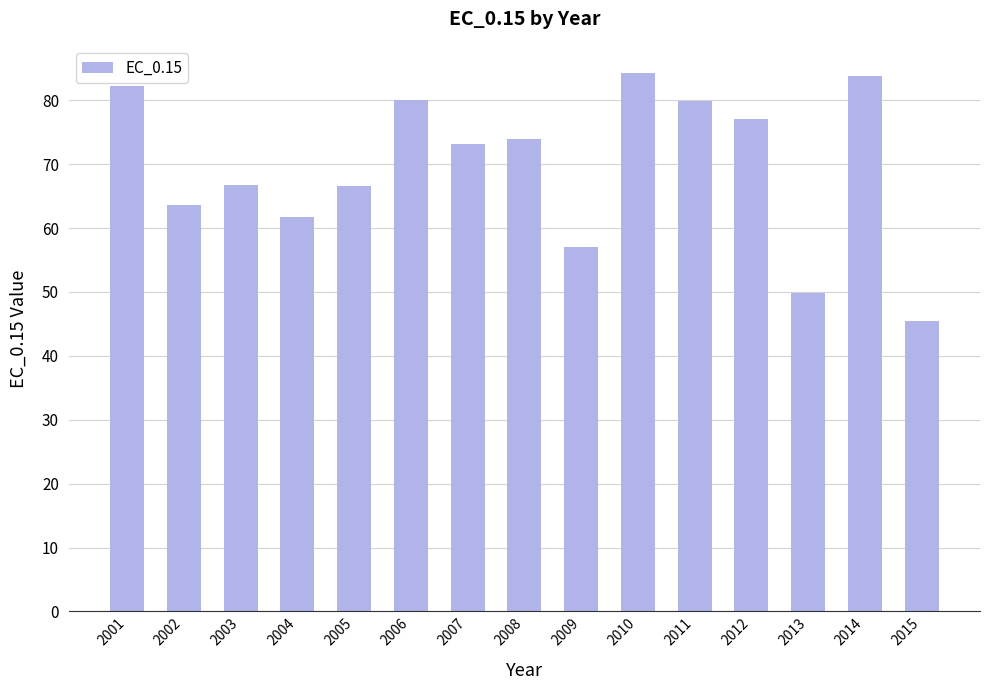

How many values are below 73?

7